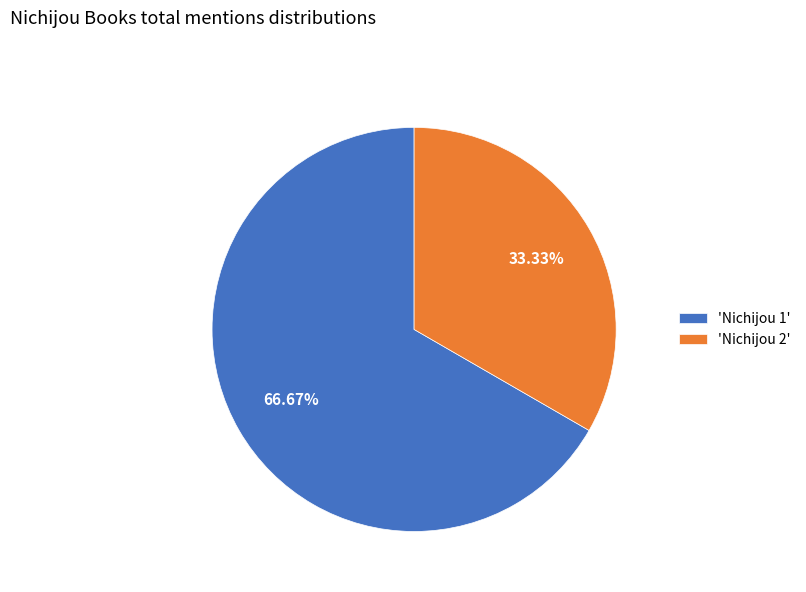

Approximately how many times larger is the value at 'Nichijou 1' compared to 'Nichijou 2'?

2.0